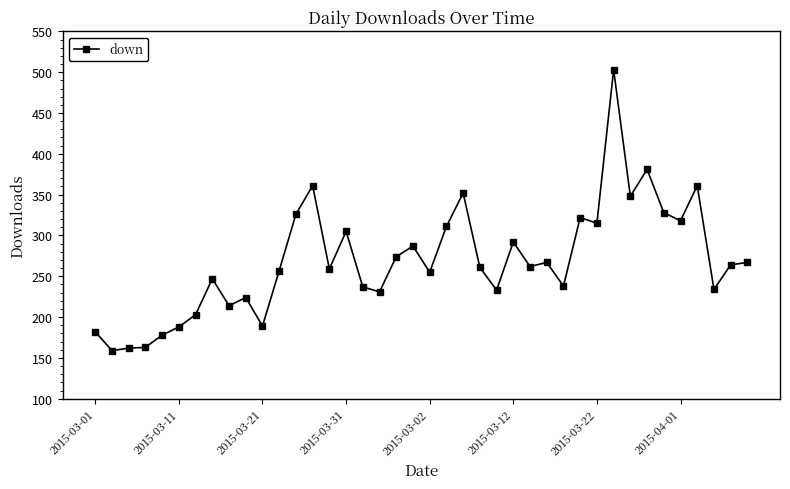

What is the difference between the maximum and minimum values?

344